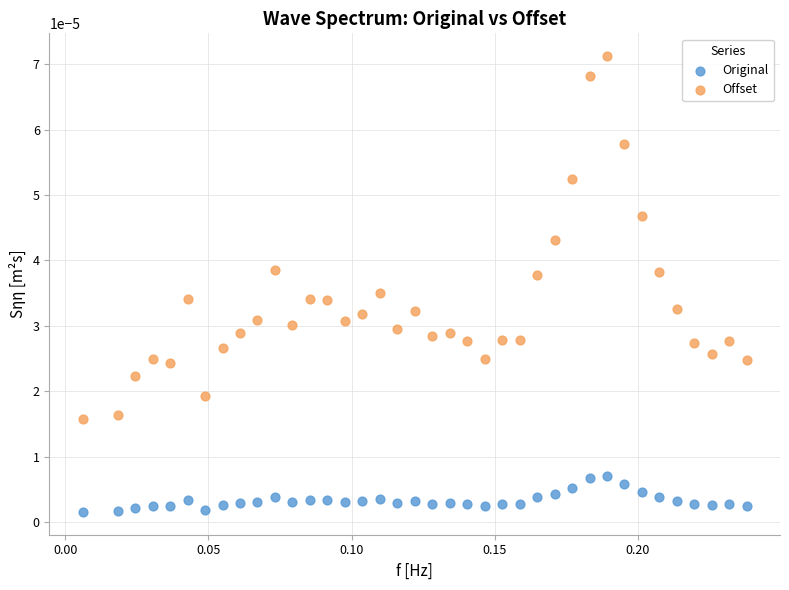

Which series has the largest Y range (max minus min)?

Offset